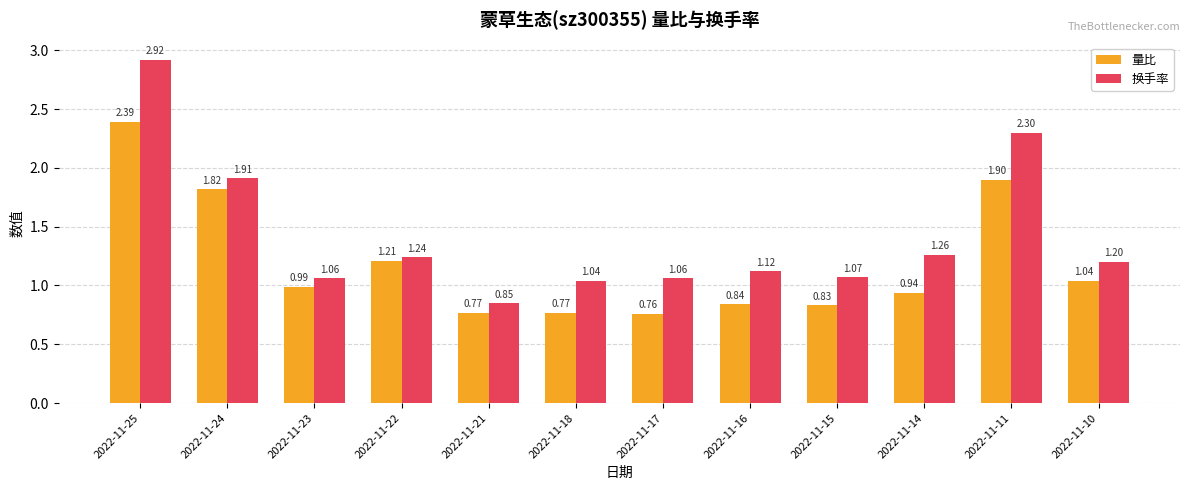

What is the sum of all 量比 values?

14.3